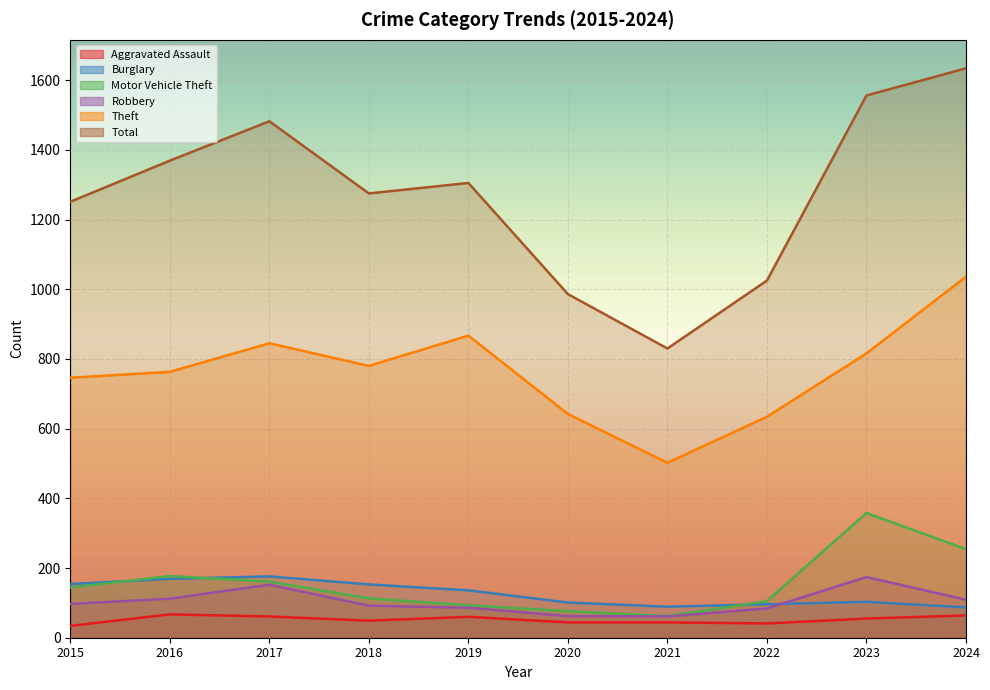

Is it true that Motor Vehicle Theft equals 88 at 2016?

False